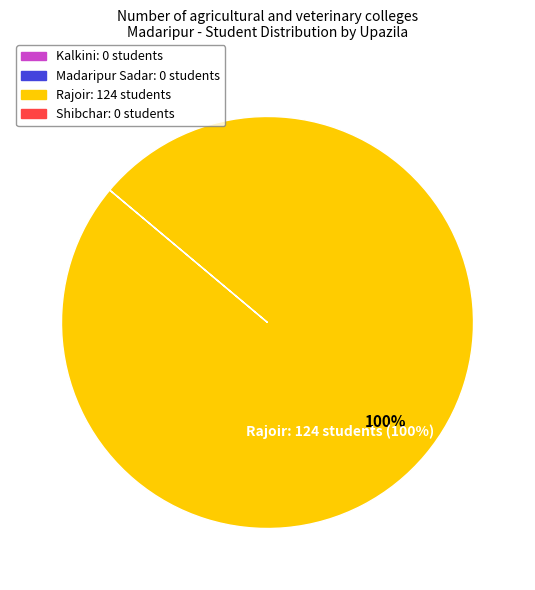

Which has a higher value, Kalkini or Madaripur Sadar?

Kalkini